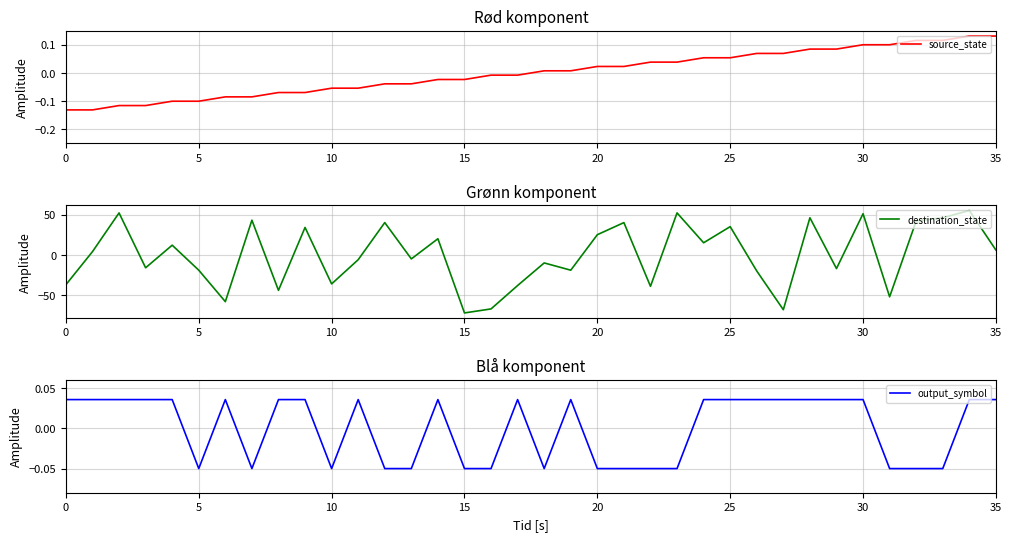

Is this an area chart (filled region under the line)?

No